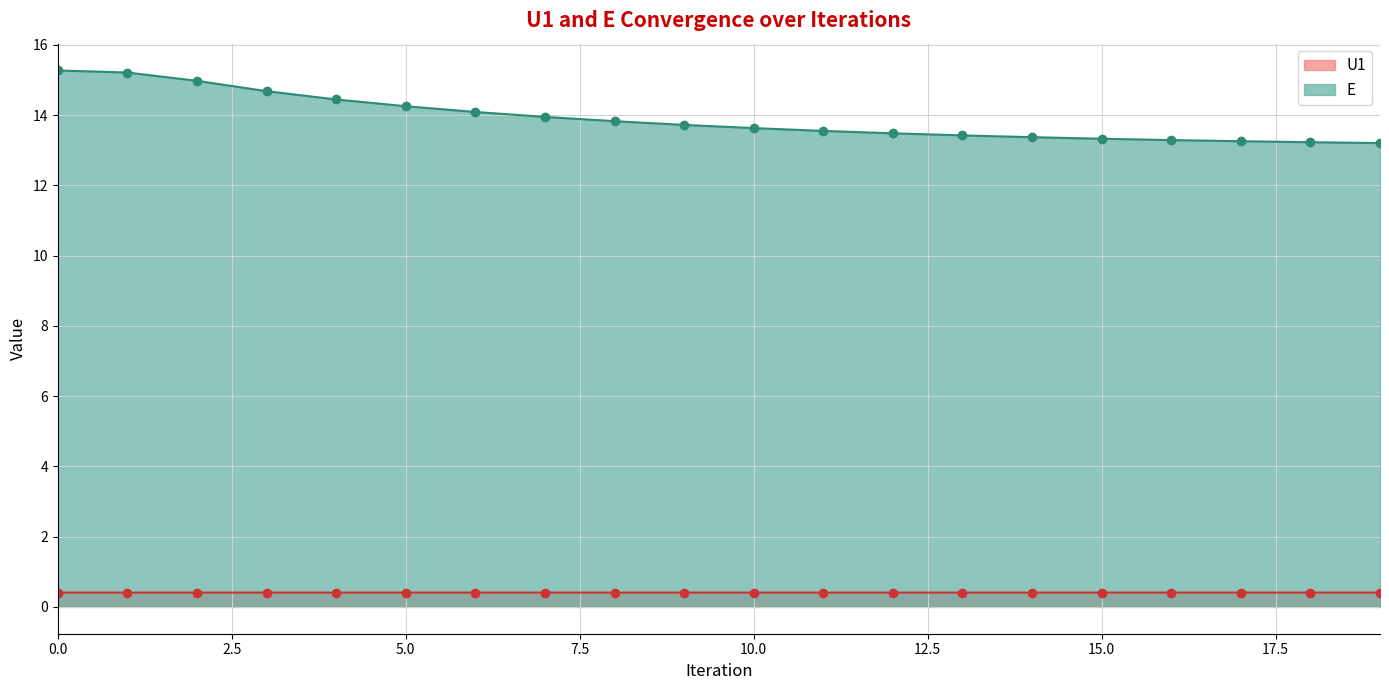

Which series changed the most between 5 and 17?

E